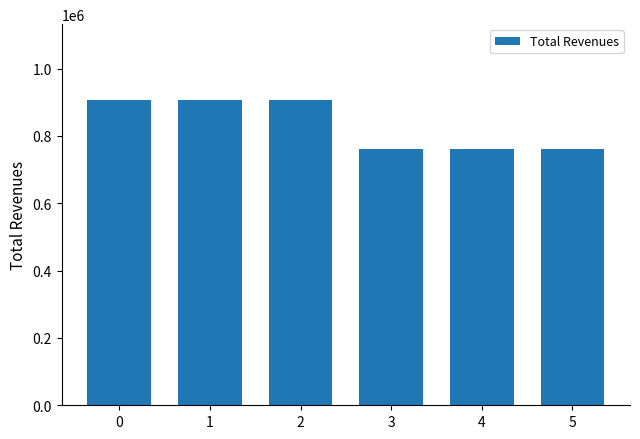

How many bars are there in total?

6